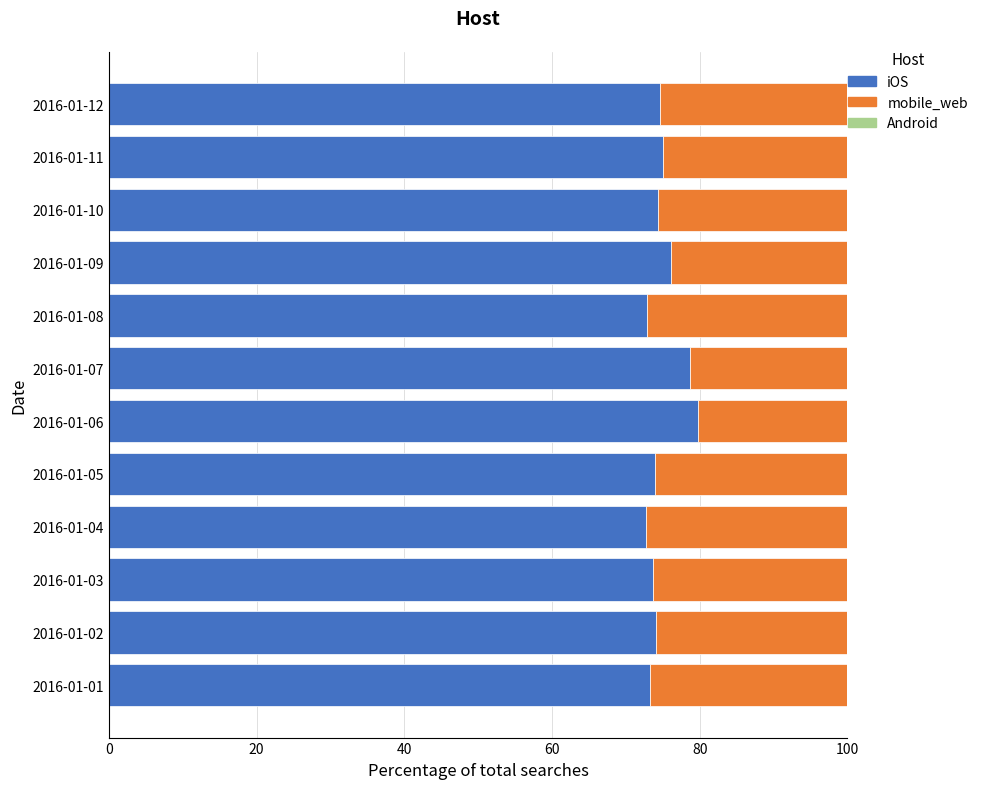

What is the maximum value for iOS?

79.8